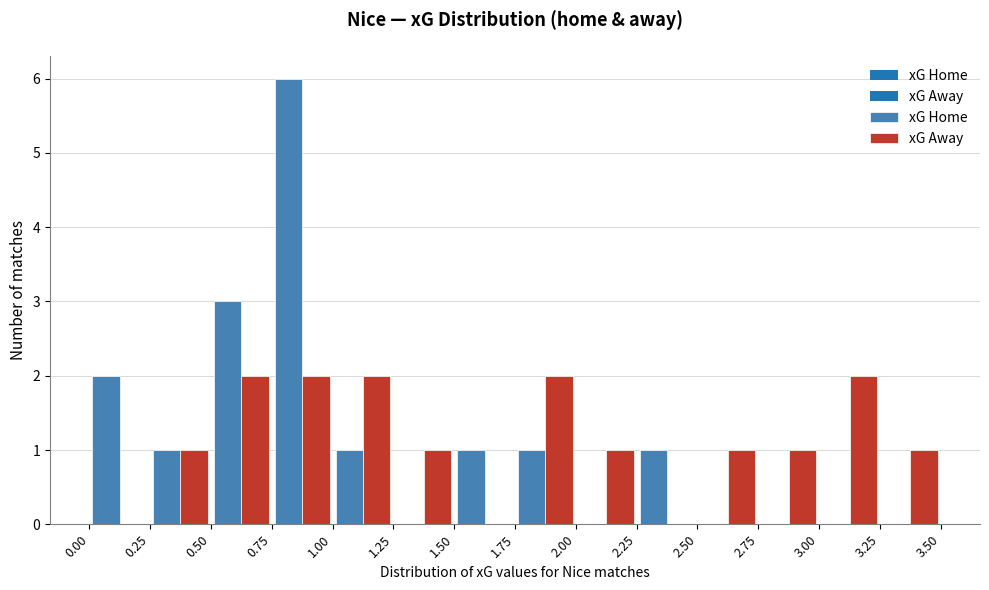

Reading left to right, transcribe this chart: for each range on the x-axis, give the height of each series' bar. The values are not printed on the chart, so give them approximately, as read against the axis.

0.00 to 0.25: xG Home=2	xG Away=0
0.25 to 0.50: xG Home=1	xG Away=1
0.50 to 0.75: xG Home=3	xG Away=2
0.75 to 1.00: xG Home=6	xG Away=2
1.00 to 1.25: xG Home=1	xG Away=2
1.25 to 1.50: xG Home=0	xG Away=1
1.50 to 1.75: xG Home=1	xG Away=0
1.75 to 2.00: xG Home=1	xG Away=2
2.00 to 2.25: xG Home=0	xG Away=1
2.25 to 2.50: xG Home=1	xG Away=0
2.50 to 2.75: xG Home=0	xG Away=1
2.75 to 3.00: xG Home=0	xG Away=1
3.00 to 3.25: xG Home=0	xG Away=2
3.25 to 3.50: xG Home=0	xG Away=1